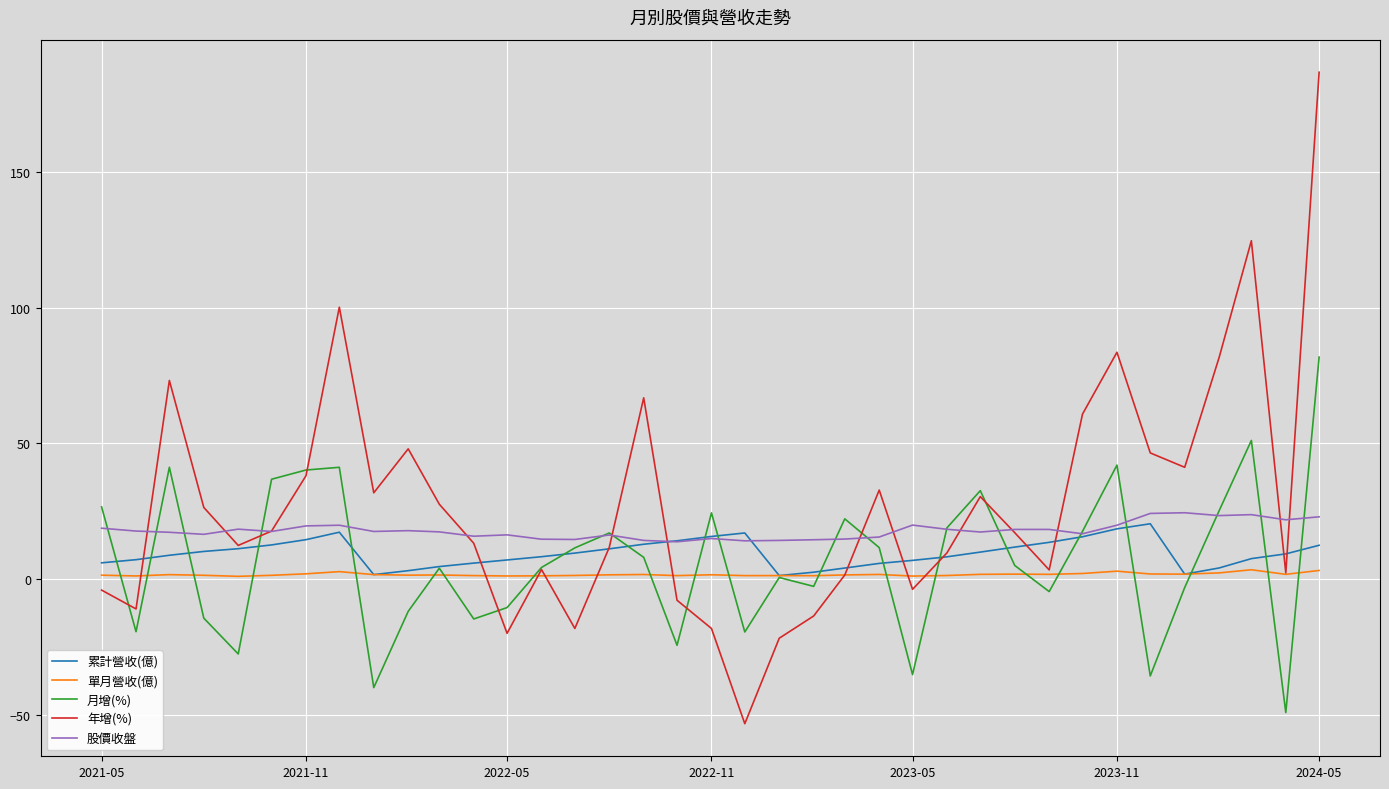

In 累計營收(億), how many points are higher than both neighbors (excluding endpoints)?

3